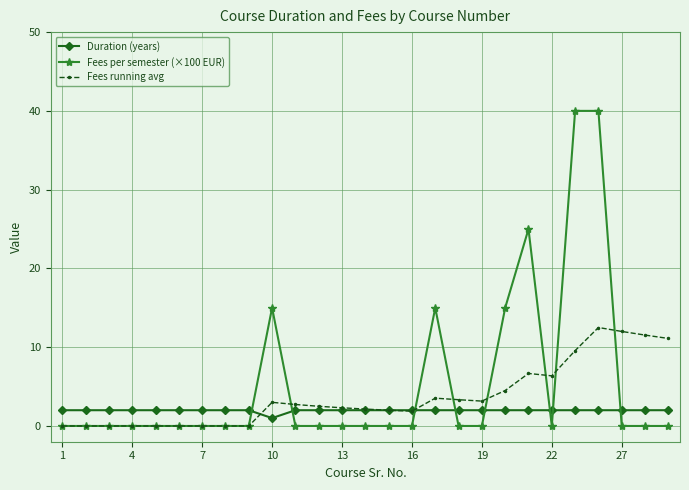

Which series has the largest range (max minus min)?

Fees per semester (×100 EUR)